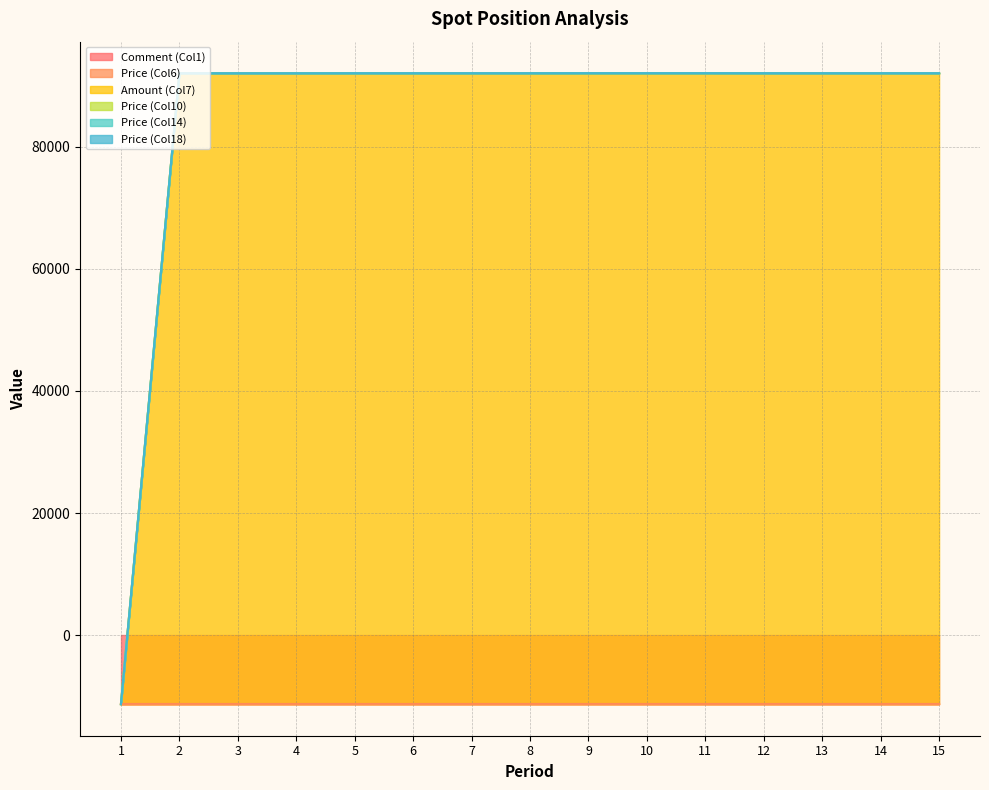

Rank the categories by Price (Col14) value from lowest to highest.

1, 2, 3, 4, 5, 6, 7, 8, 12, 13, 14, 15, 9, 10, 11